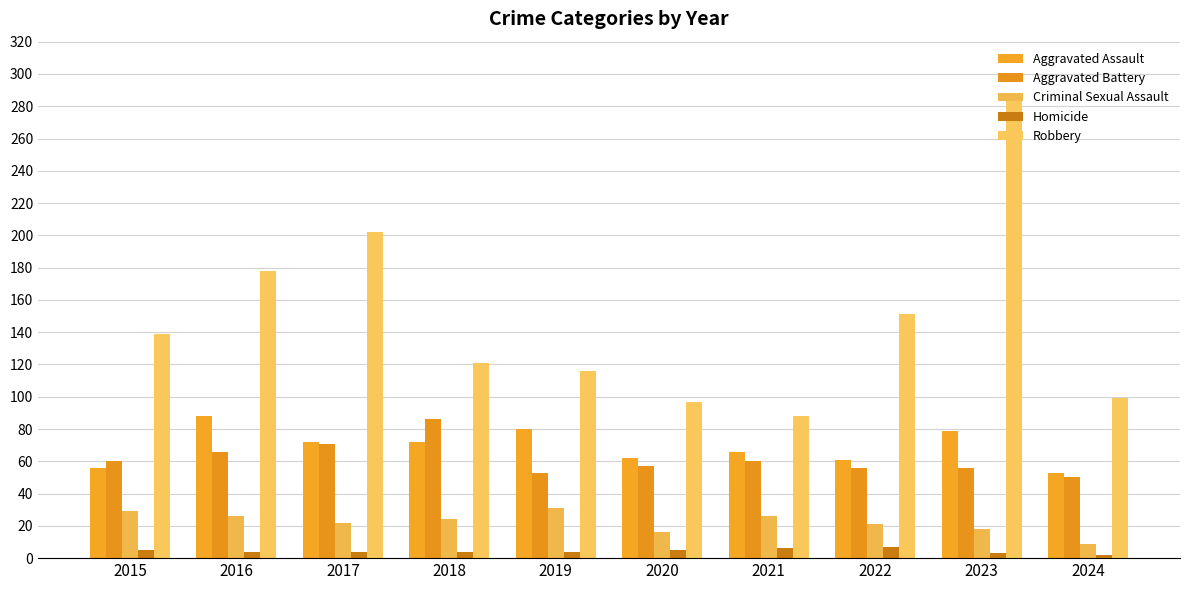

At which category is the sum across all series the highest?

2023